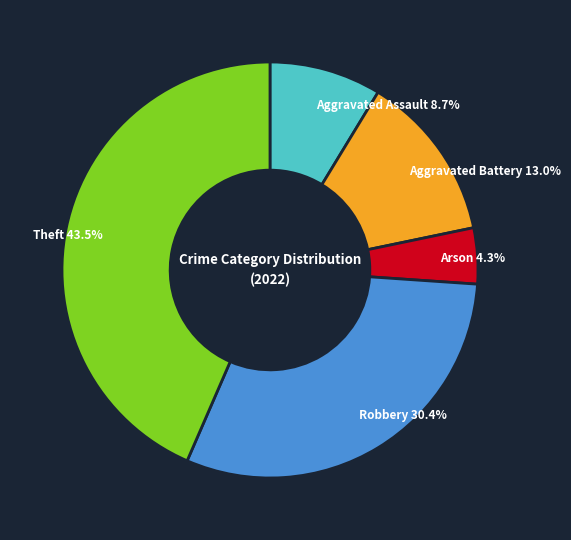

How much of the chart is everything except Arson?

95.7%